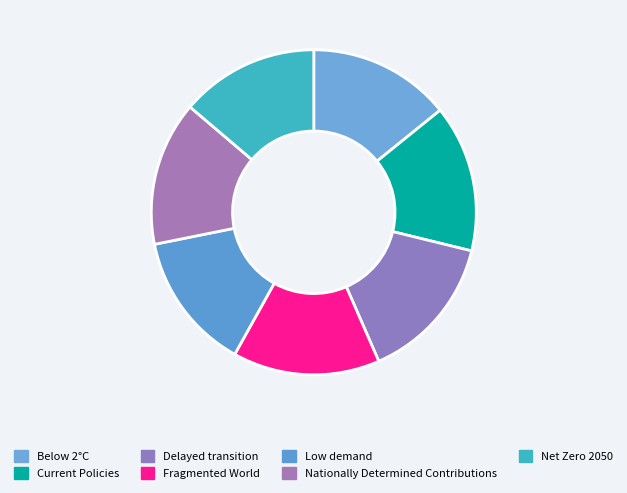

To the nearest percent, what percentage of the pie is Current Policies?

15%